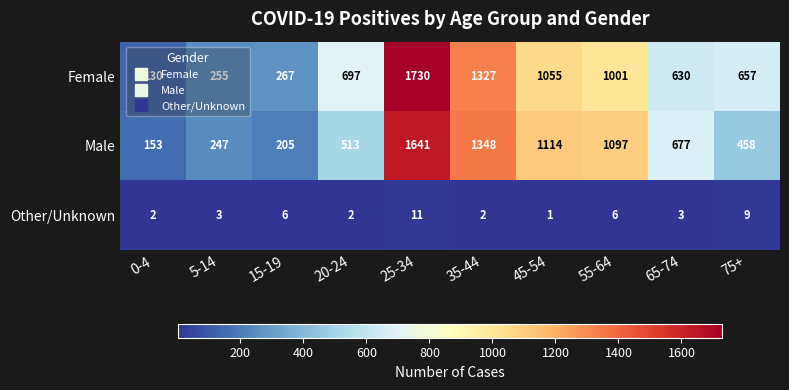

Which series has the widest spread of values?

Female